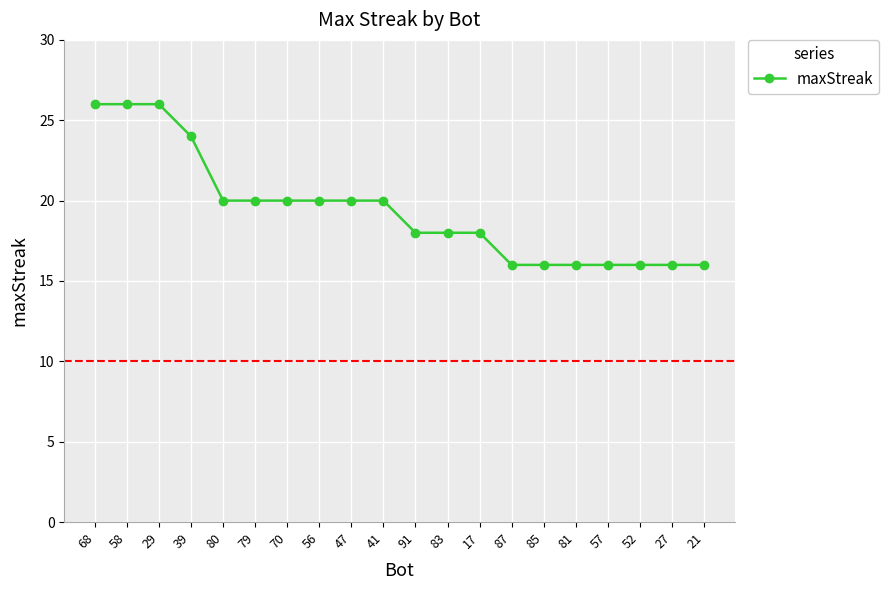

What is the smallest value displayed?

16